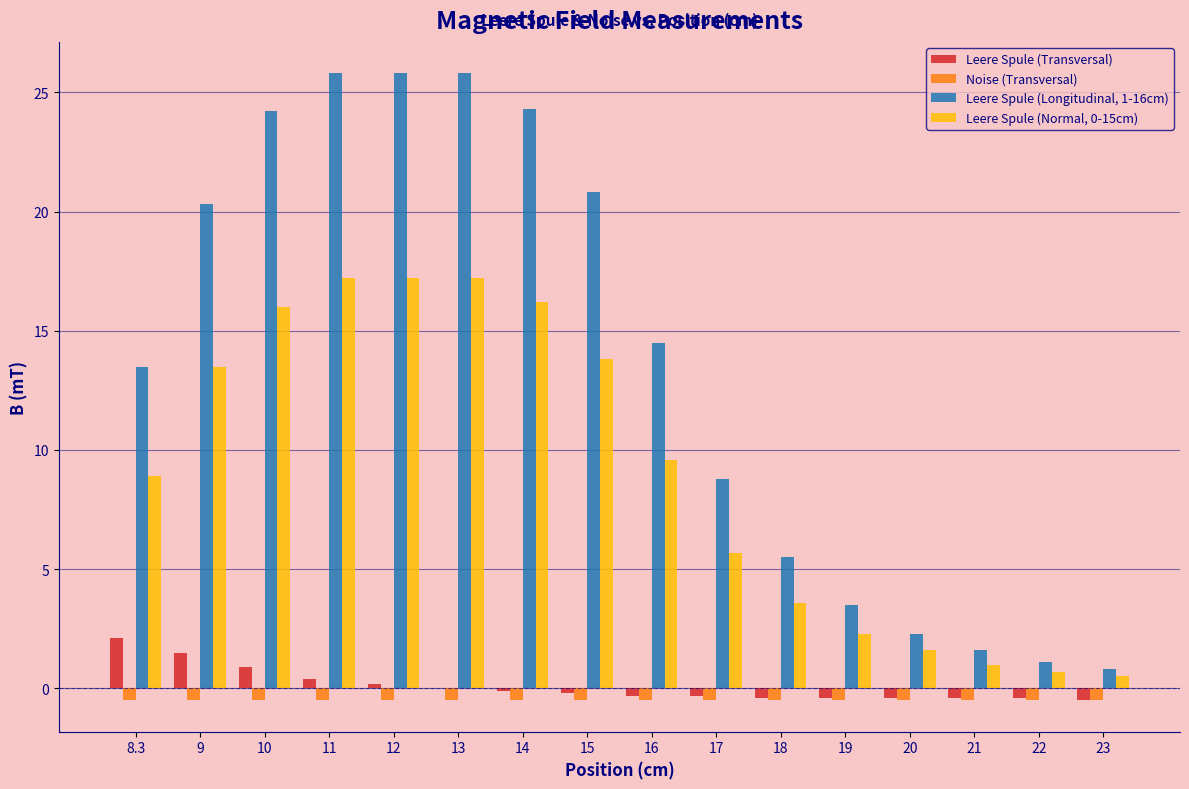

What is the sum of all Leere Spule (Transversal) values?

1.7